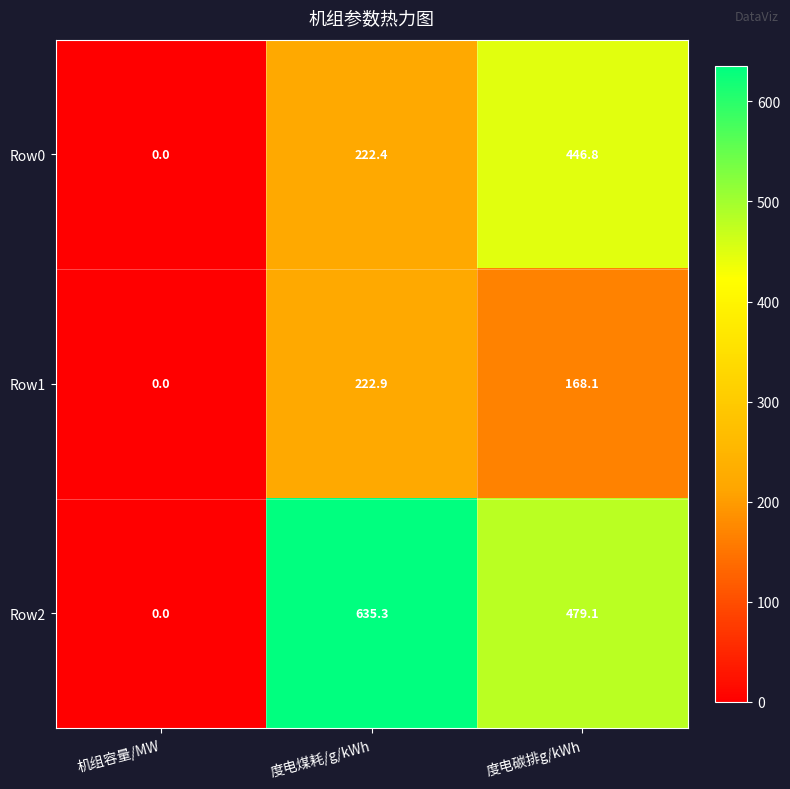

Reading left to right, extract all data points from this chart.

Row0: 0.0	222.4	446.8
Row1: 0.0	222.9	168.1
Row2: 0.0	635.3	479.1